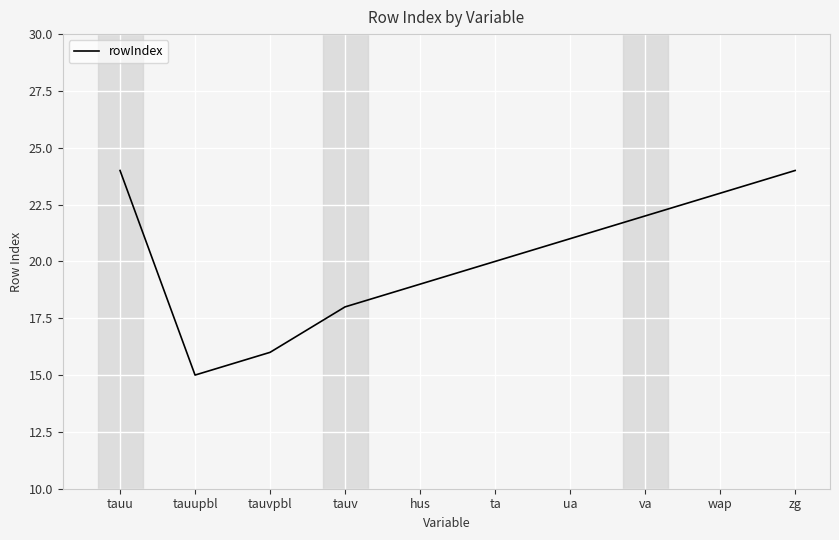

Where is the data nearest to the value 19?

hus